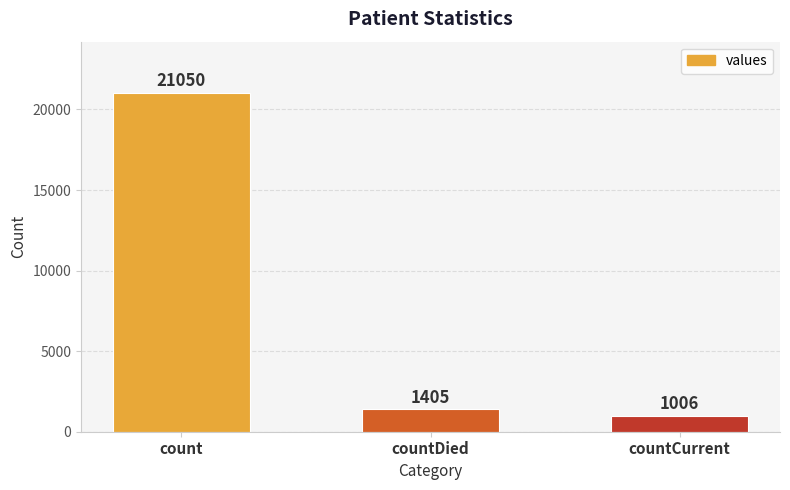

True or false: the data shows 1006 at countCurrent.

True